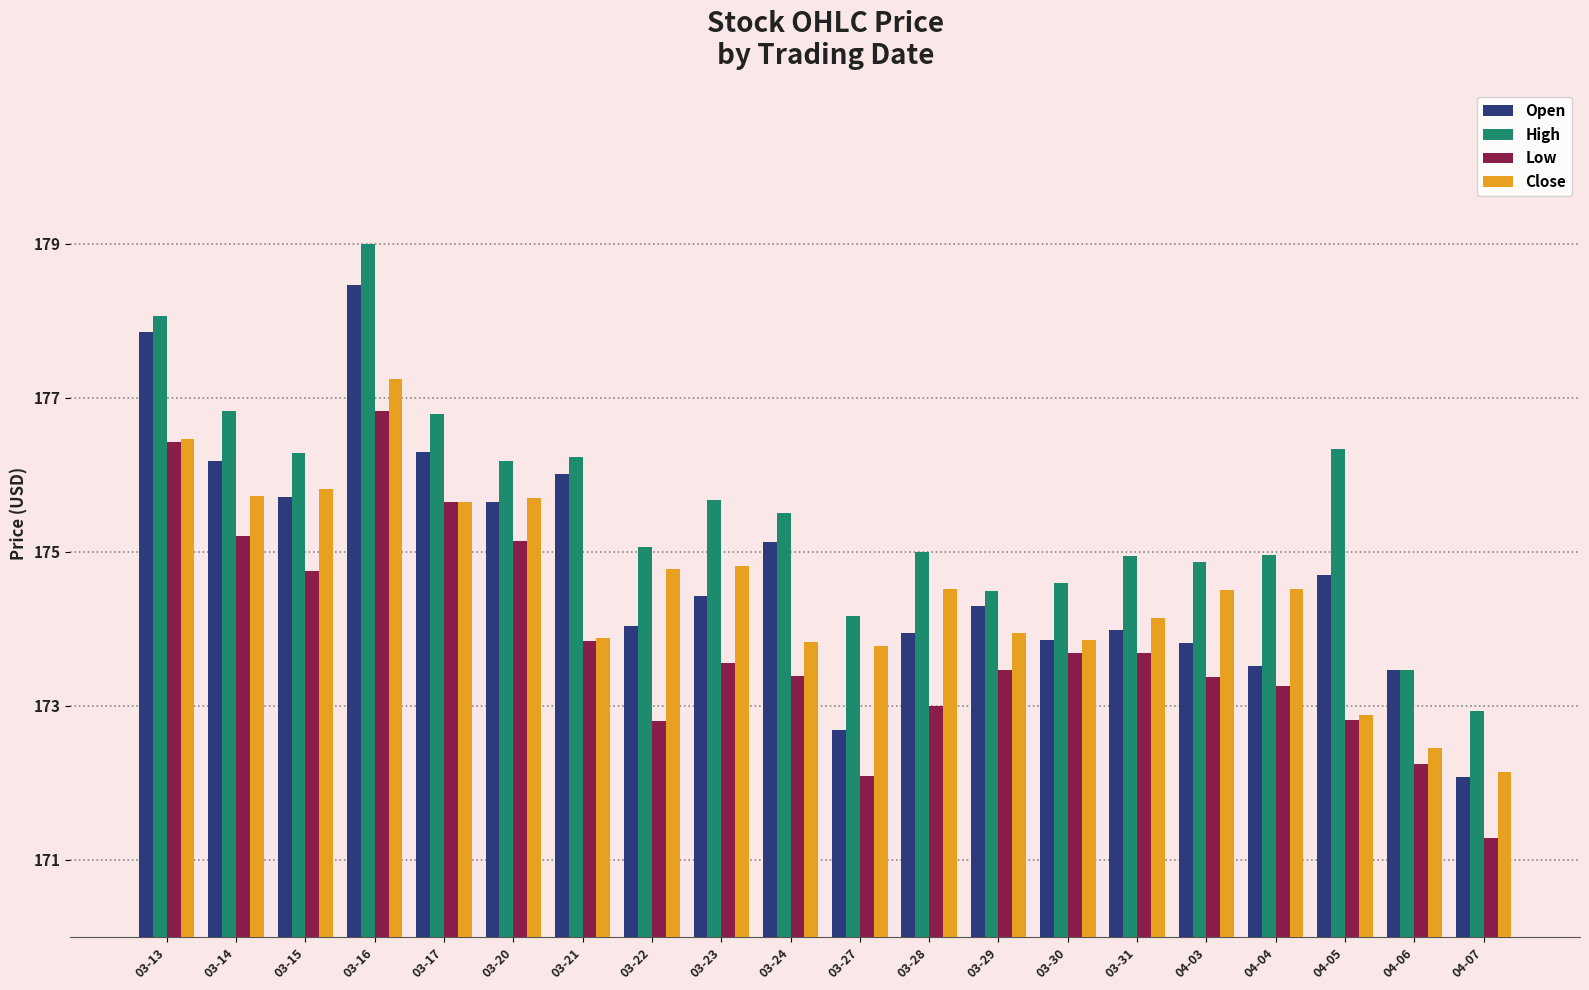

What position from the right is 04-04?

4